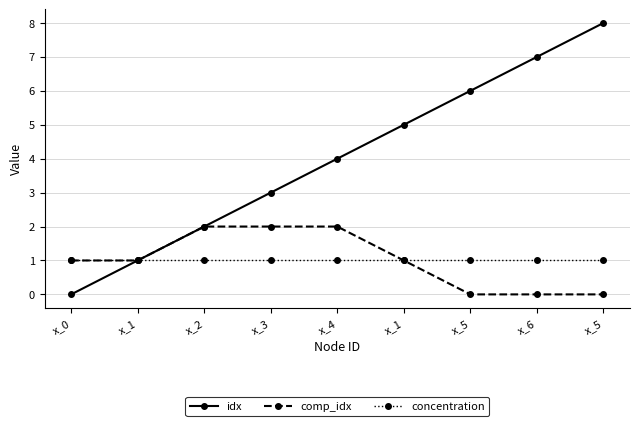

The comp_idx series shows 0 at x_5. True or false?

True